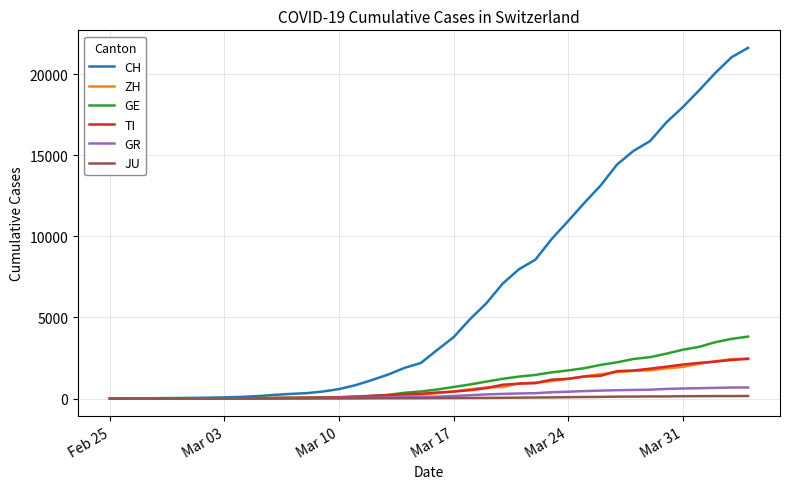

Which series has the largest total across all categories?

CH